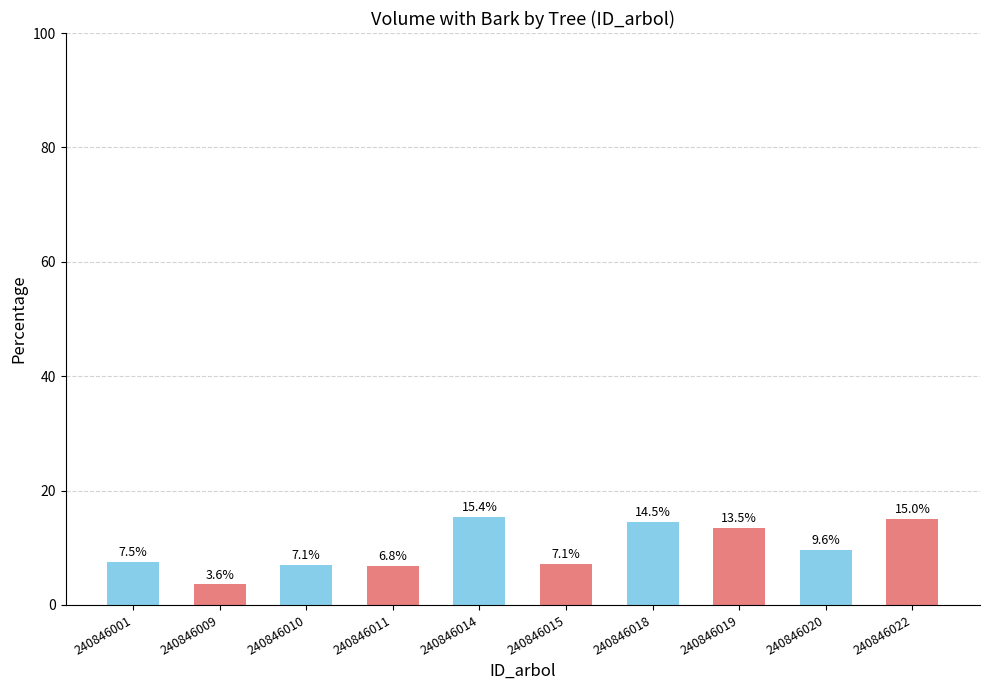

What is the ratio of the value at 240846019 to the value at 240846014?

0.9